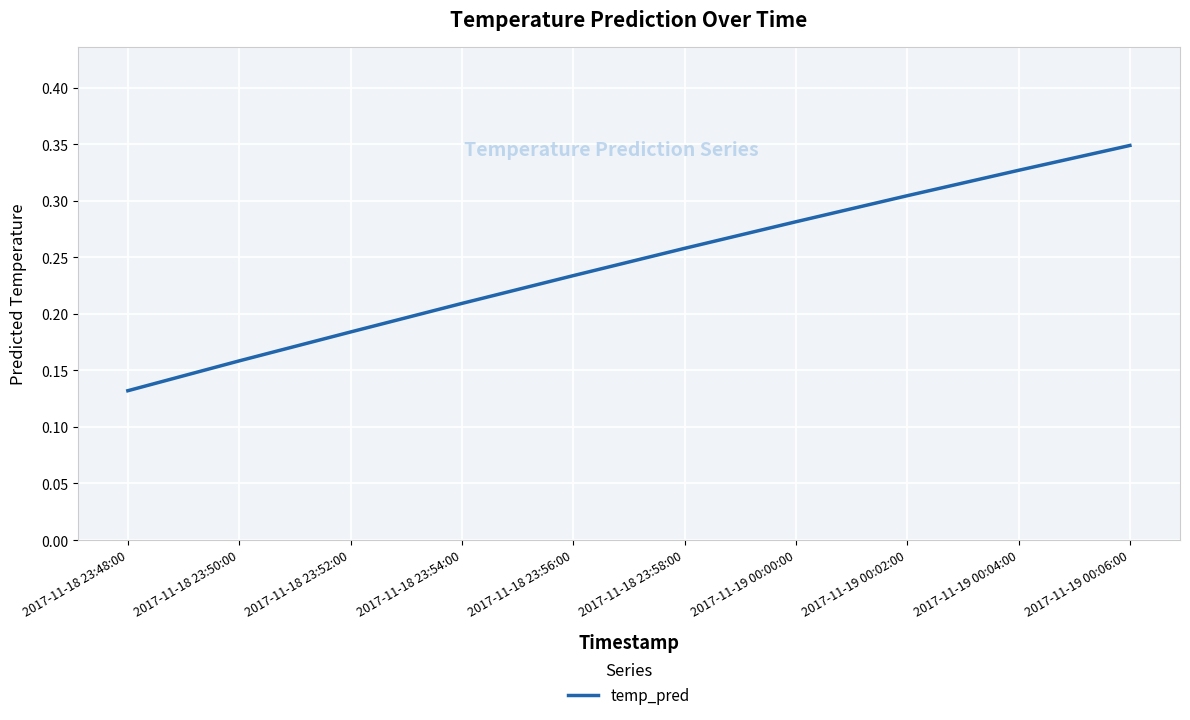

Which label corresponds to the largest value in the chart?

2017-11-19 00:06:00